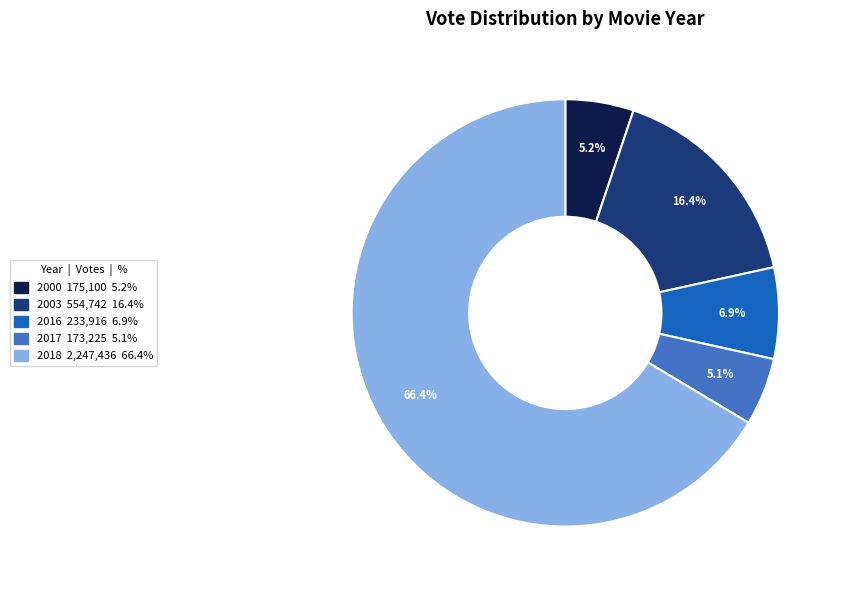

Is 2018 the majority of the pie?

Yes